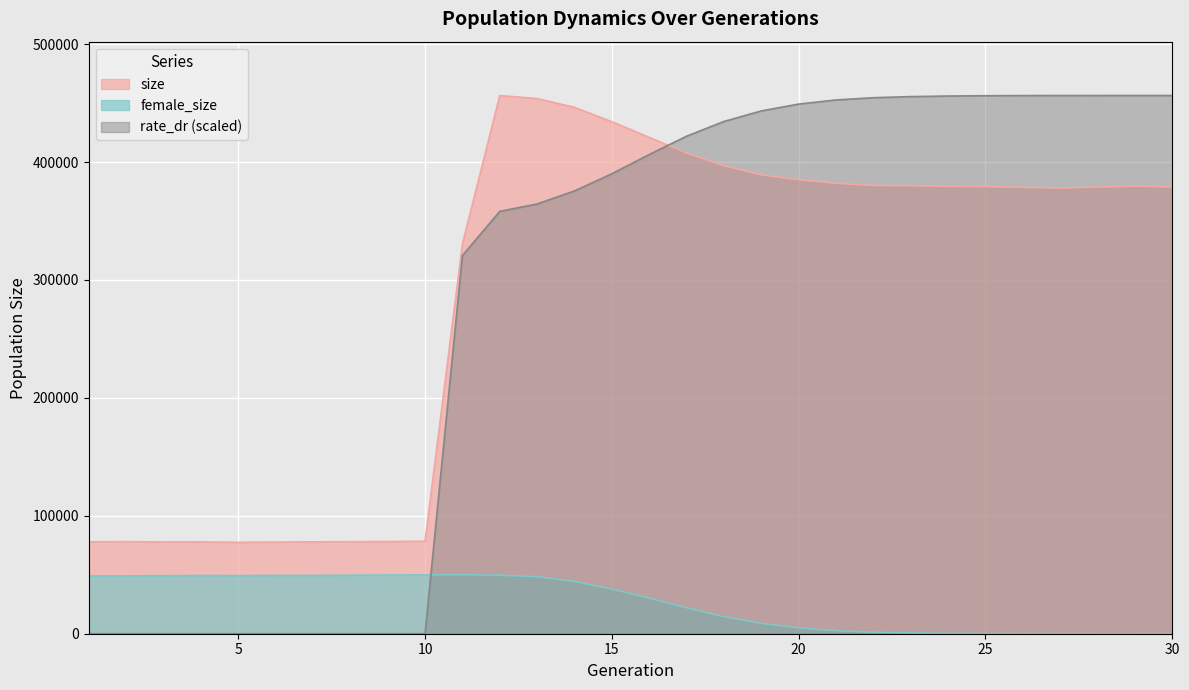

List the series in order of their peak value, lowest first.

female_size, size, rate_dr